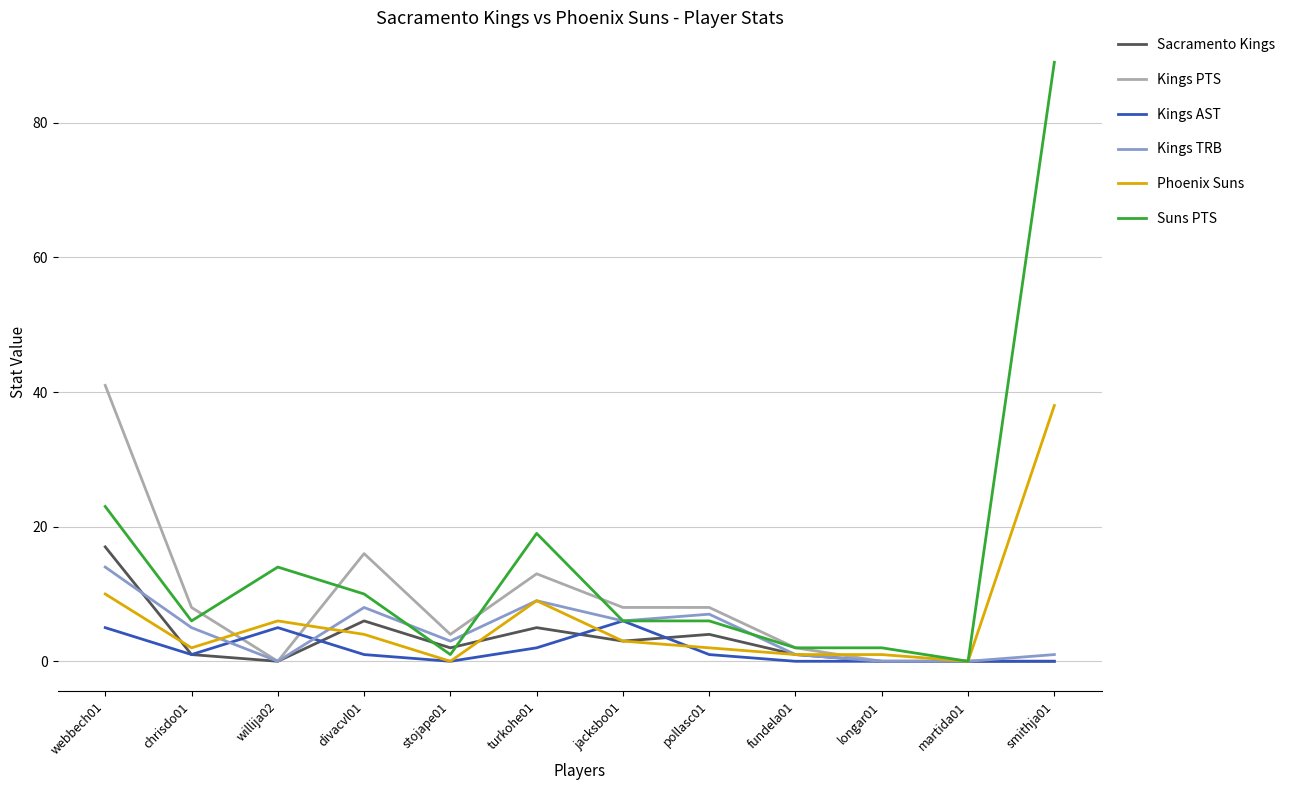

Which category has the highest value across all series?

smithja01